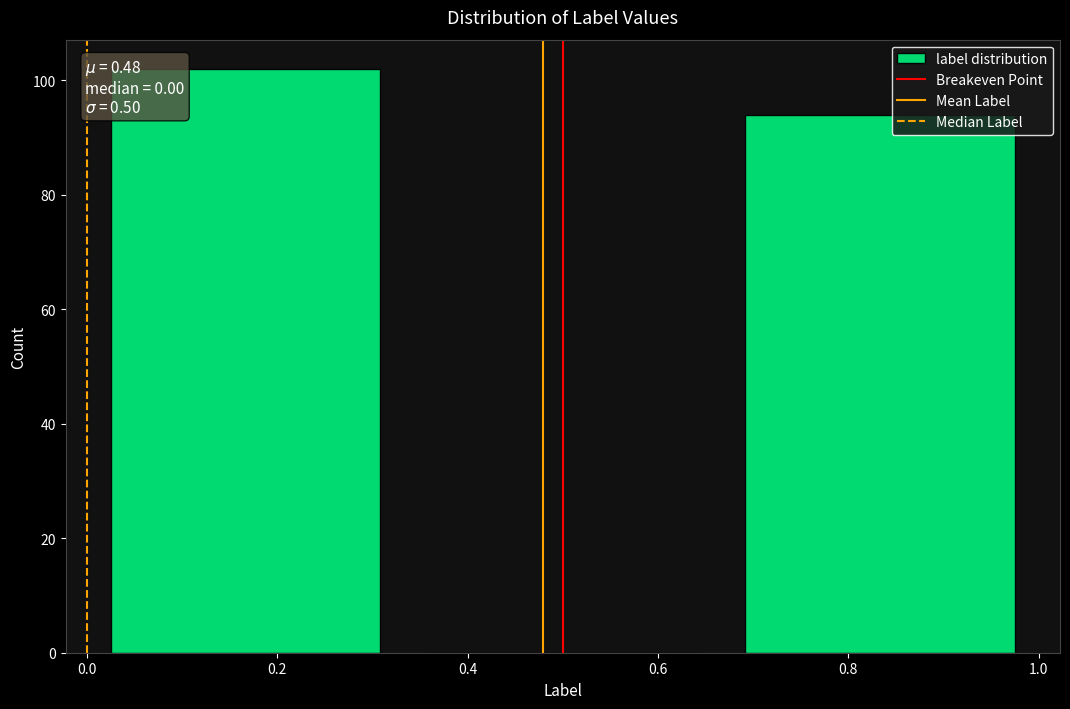

Which range on the x-axis has the tallest bar?

0.00 to 0.34